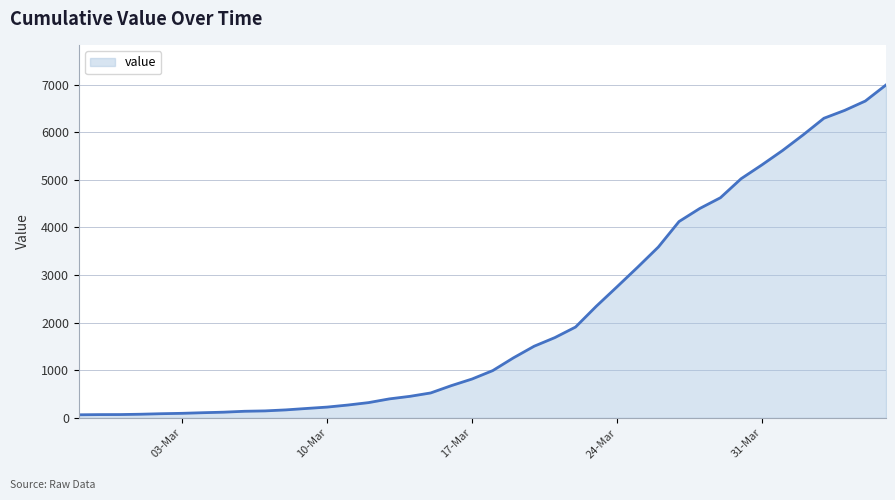

What is the greatest value displayed?

6995